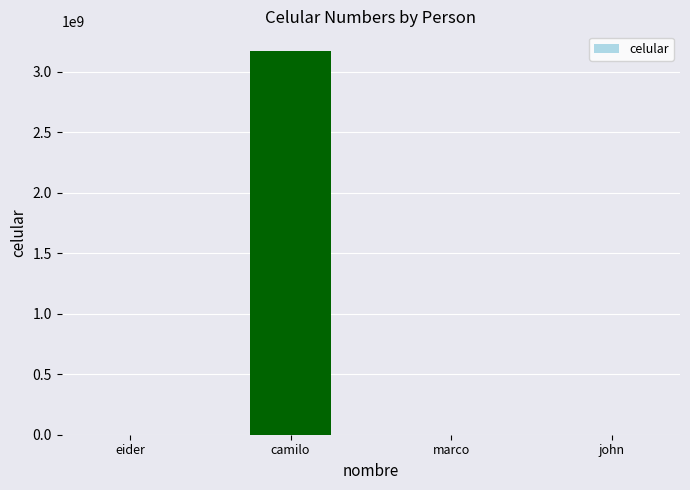

What is the maximum value shown in the chart?

3176216870